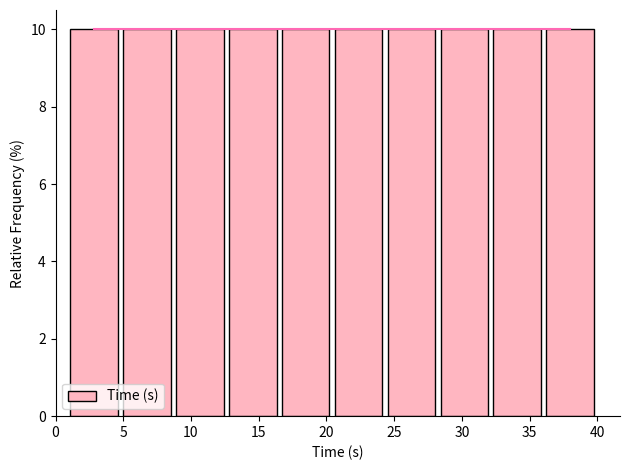

Reading left to right, transcribe this chart: for each bar, give the range it covers on the x-axis and its height. Neither the bar edges nor the heights are printed on the chart, so give them approximately, as read against the axes.

1.0 to 5.0: 10
5.0 to 8.5: 10
8.5 to 12.5: 10
12.5 to 16.5: 10
16.5 to 20.5: 10
20.5 to 24.5: 10
24.5 to 28.0: 10
28.0 to 32.0: 10
32.0 to 36.0: 10
36.0 to 40.0: 10